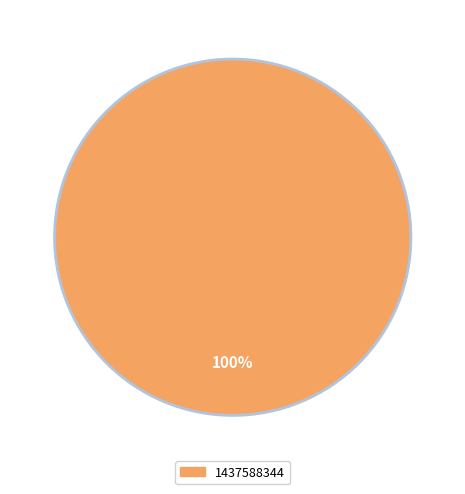

Is there any slice that represents more than half of the pie?

Yes